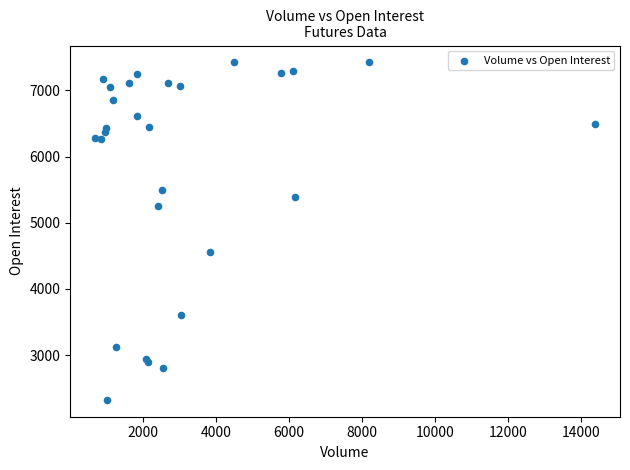

What Y value in the scatter plot is closest to 4873?

4562